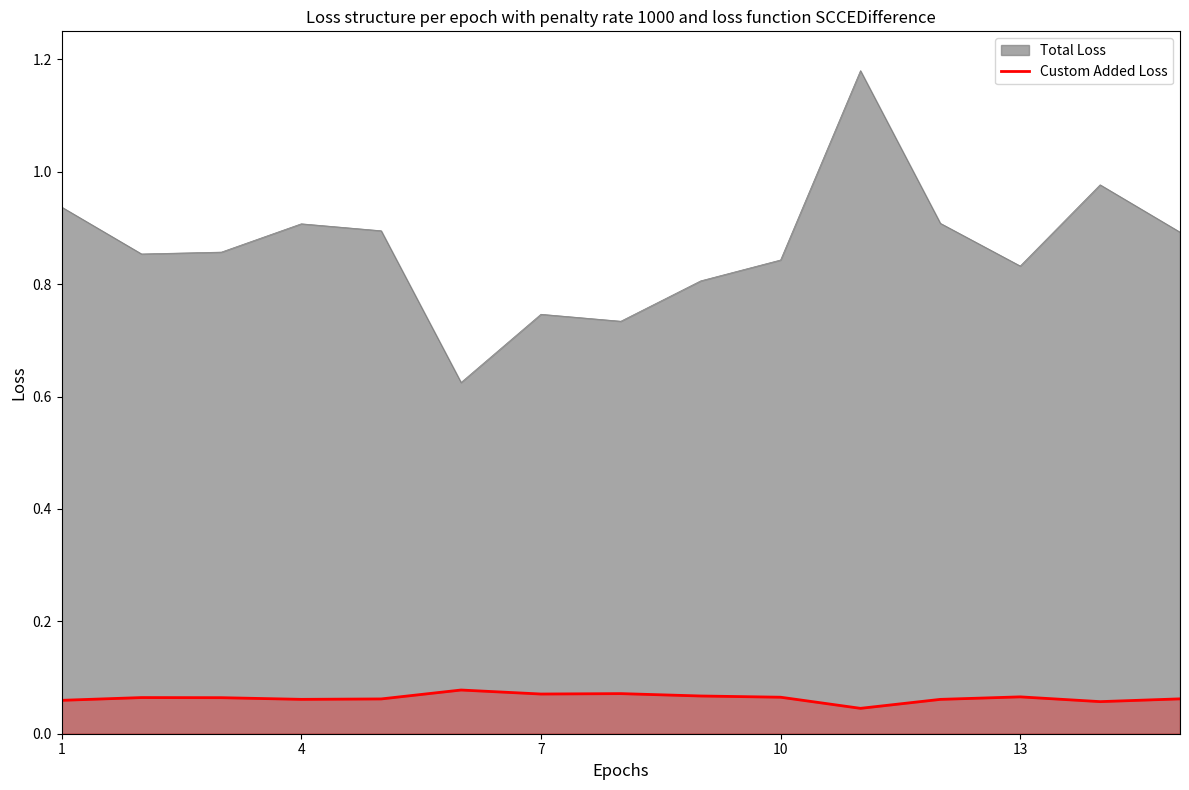

True or false: Total Loss and Custom Added Loss intersect in this chart.

False